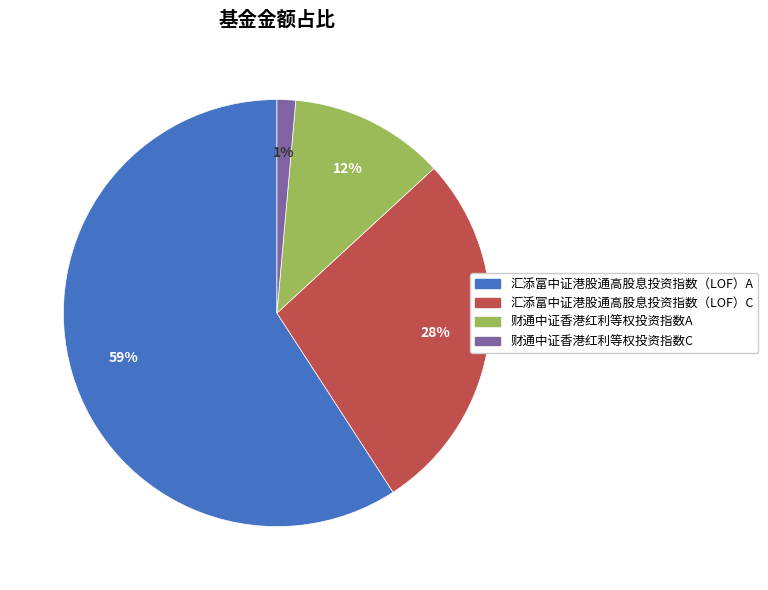

To the nearest percent, what is the average slice percentage?

25%